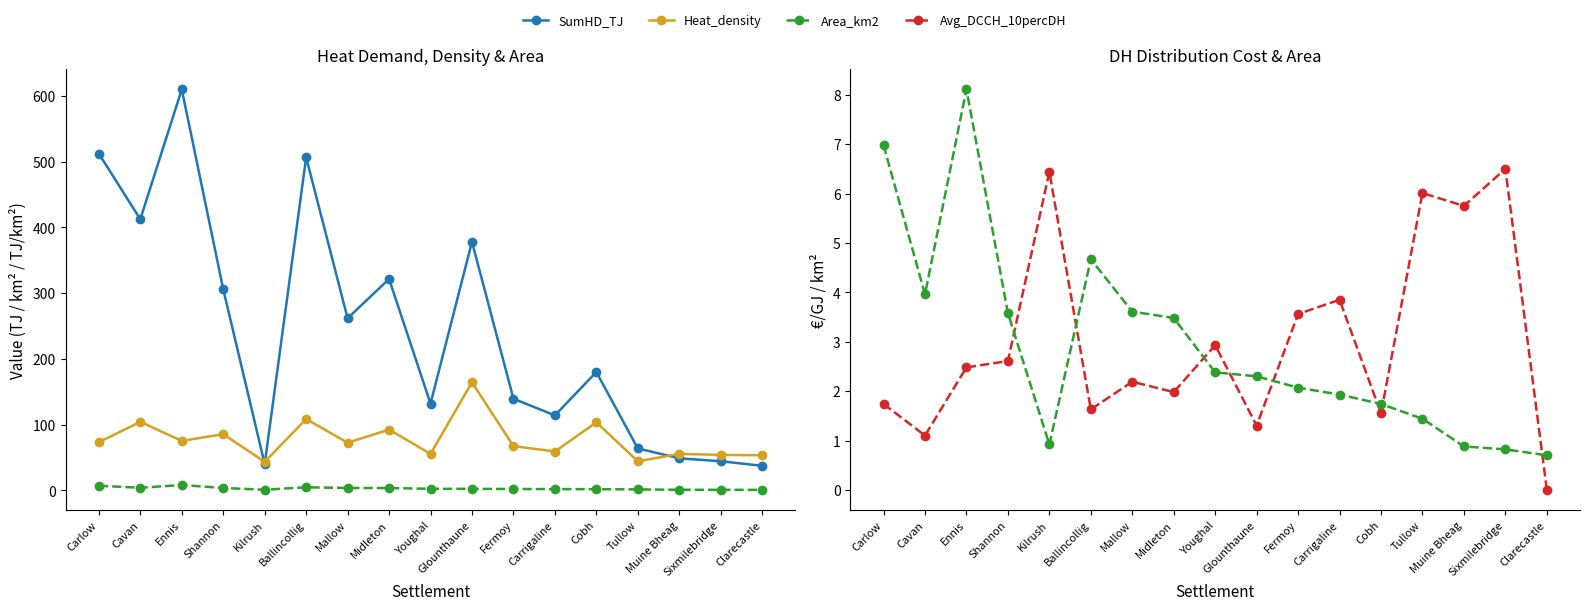

What is the label of the 17th point from the right?

Carlow